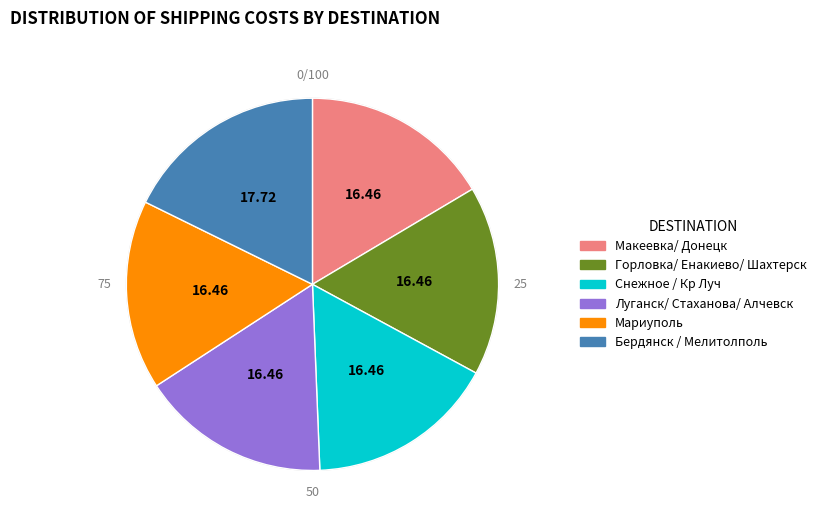

Approximately how many times larger is the value at Макеевка/ Донецк compared to Горловка/ Енакиево/ Шахтерск?

1.0